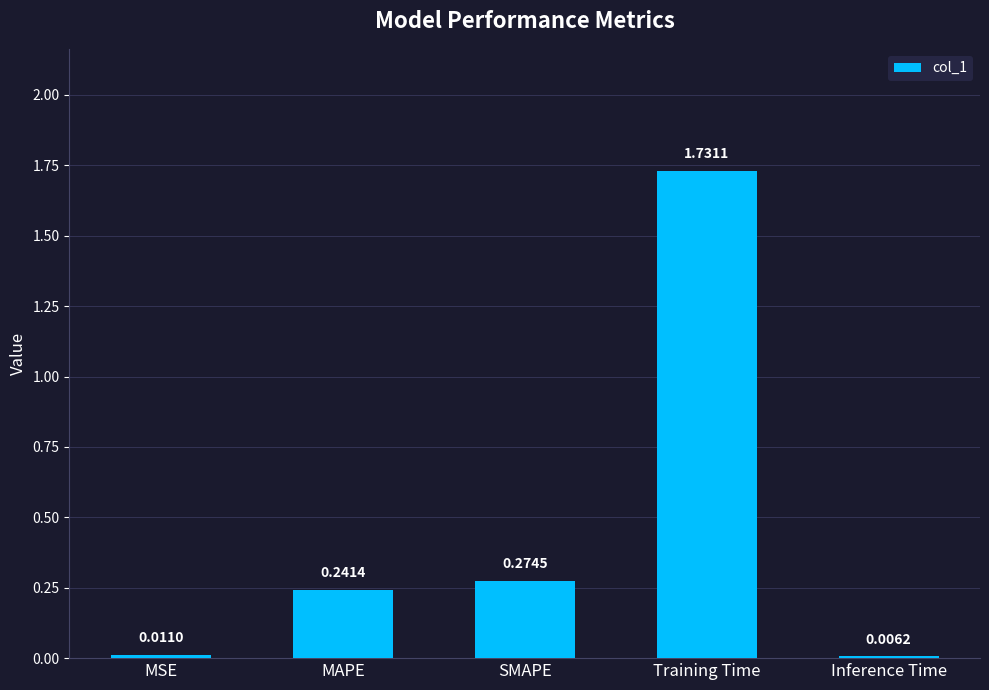

What is the average value?

0.5